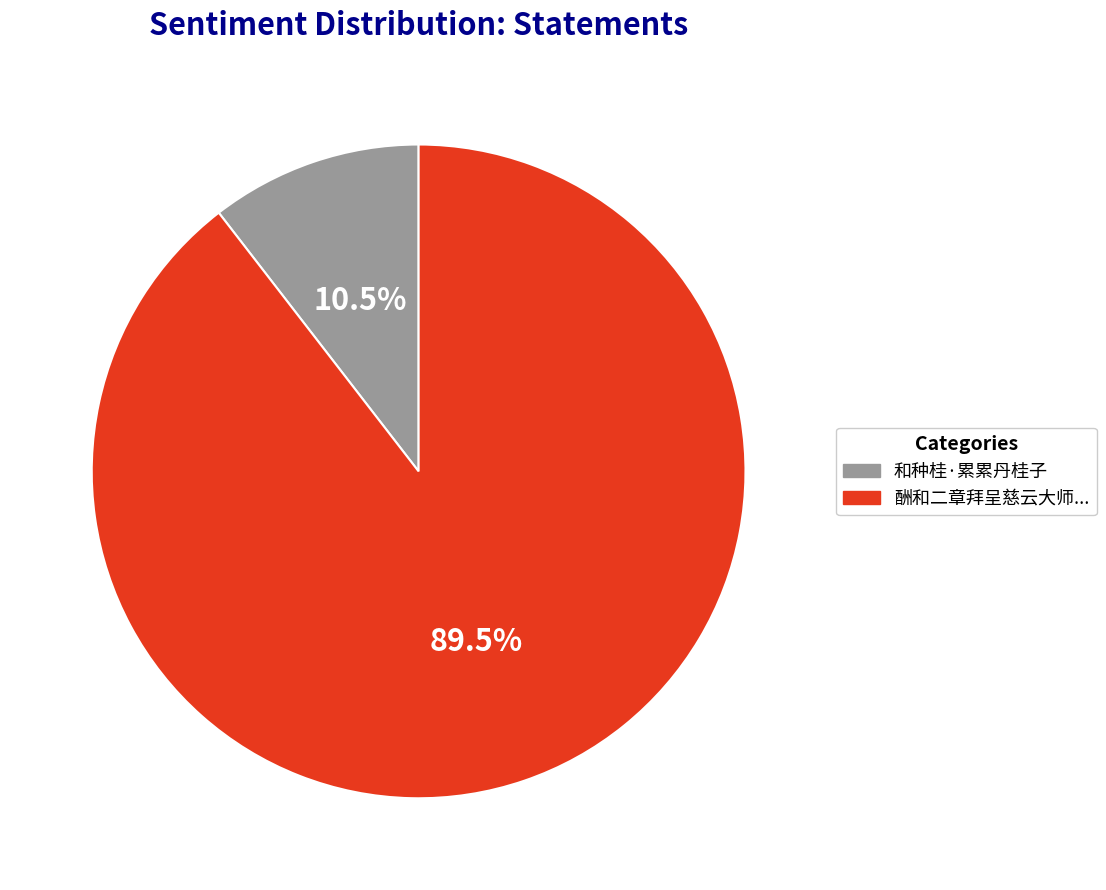

Is there a majority slice in this chart?

Yes